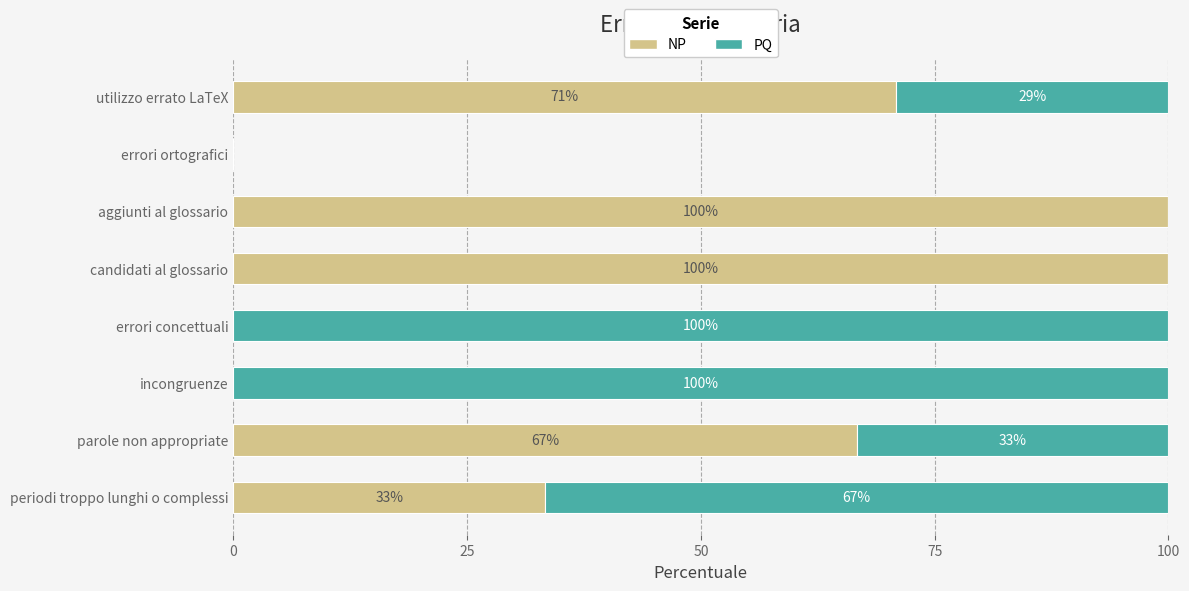

True or false: NP has a value of 66.7 at parole non appropriate.

True